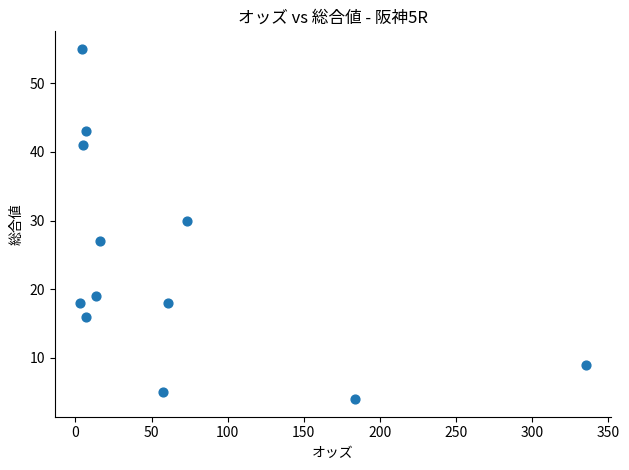

What is the range of Y values (max minus min)?

51